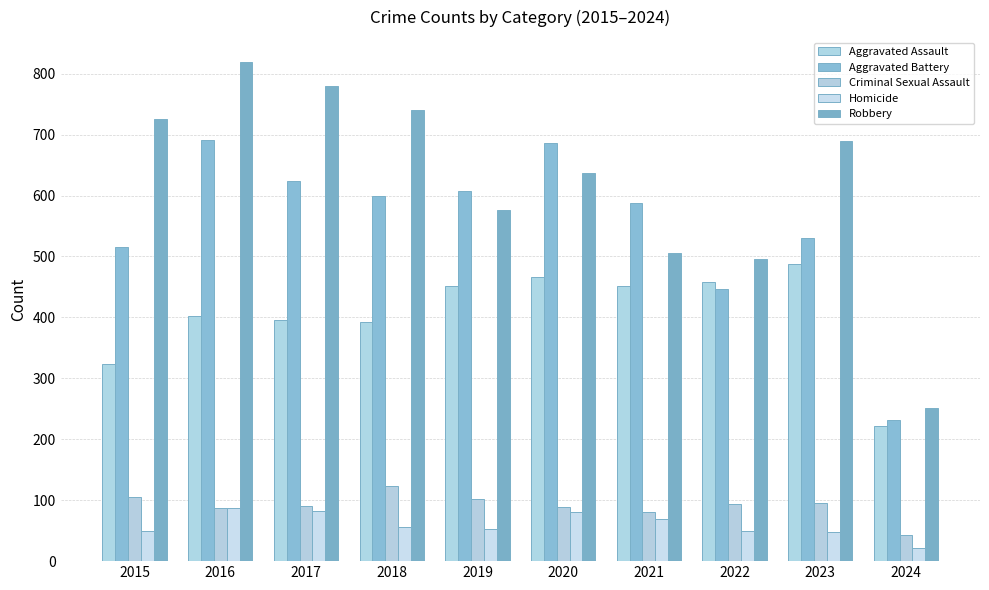

Reading left to right, transcribe all the data shown in this chart.

Aggravated Assault: 2015=323	2016=402	2017=396	2018=392	2019=452	2020=466	2021=452	2022=458	2023=488	2024=222
Aggravated Battery: 2015=515	2016=691	2017=623	2018=600	2019=608	2020=686	2021=587	2022=446	2023=530	2024=232
Criminal Sexual Assault: 2015=105	2016=87	2017=91	2018=123	2019=102	2020=89	2021=81	2022=94	2023=96	2024=43
Homicide: 2015=50	2016=87	2017=82	2018=56	2019=53	2020=81	2021=69	2022=49	2023=48	2024=21
Robbery: 2015=726	2016=819	2017=780	2018=741	2019=577	2020=637	2021=506	2022=495	2023=690	2024=252